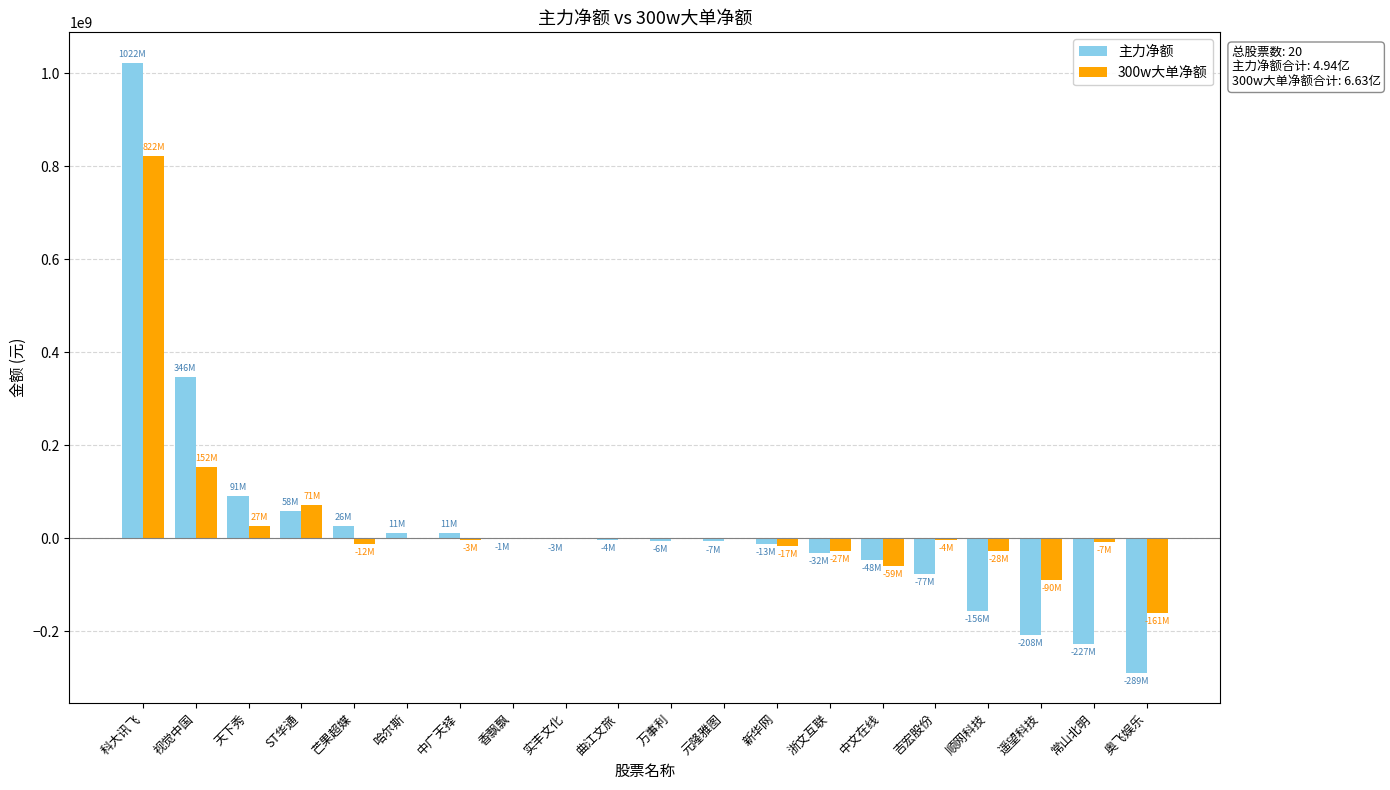

At which category is the sum across all series the highest?

科大讯飞